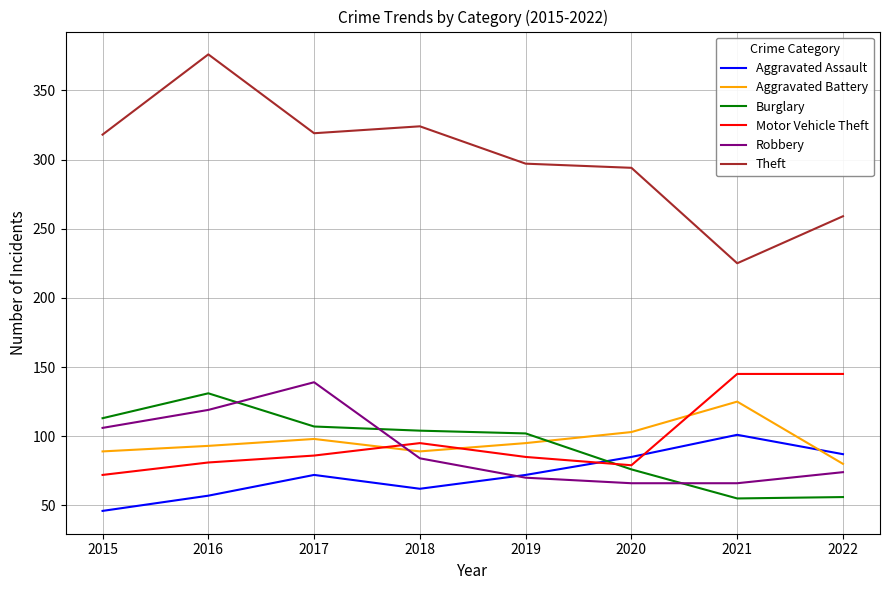

Read the Aggravated Assault value at 2017, to the nearest 10.

70